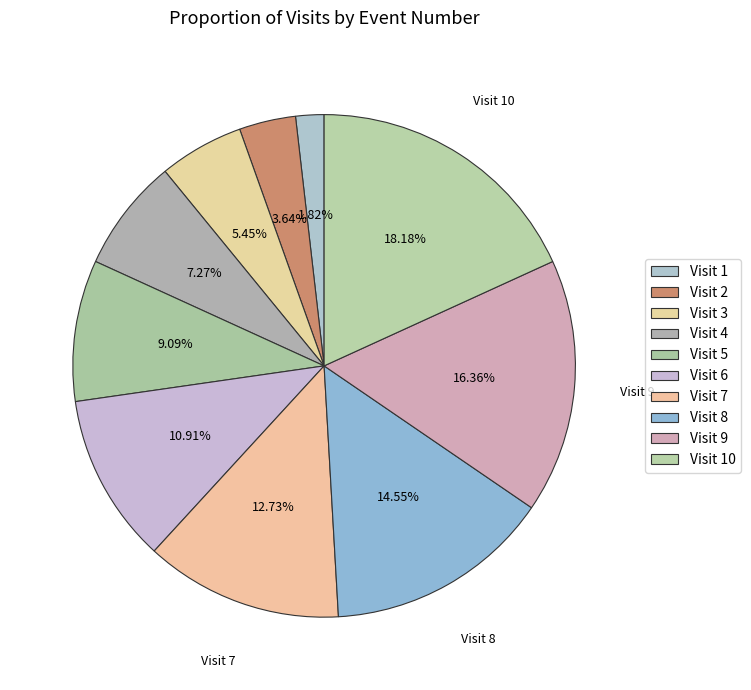

To the nearest percent, what is the combined percentage of Visit 1 and Visit 10?

20%